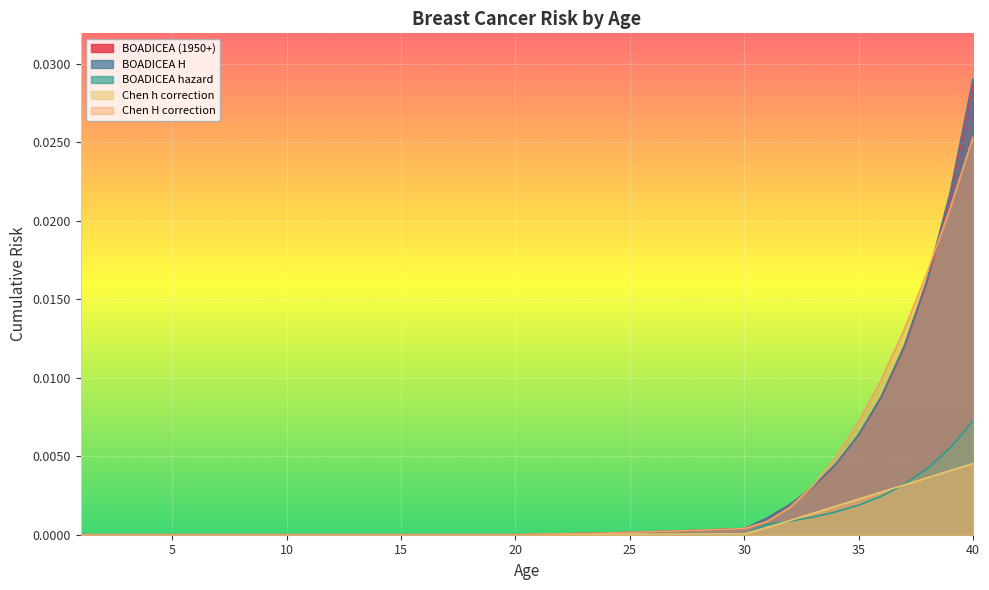

At which label does BOADICEA H reach its peak?

40